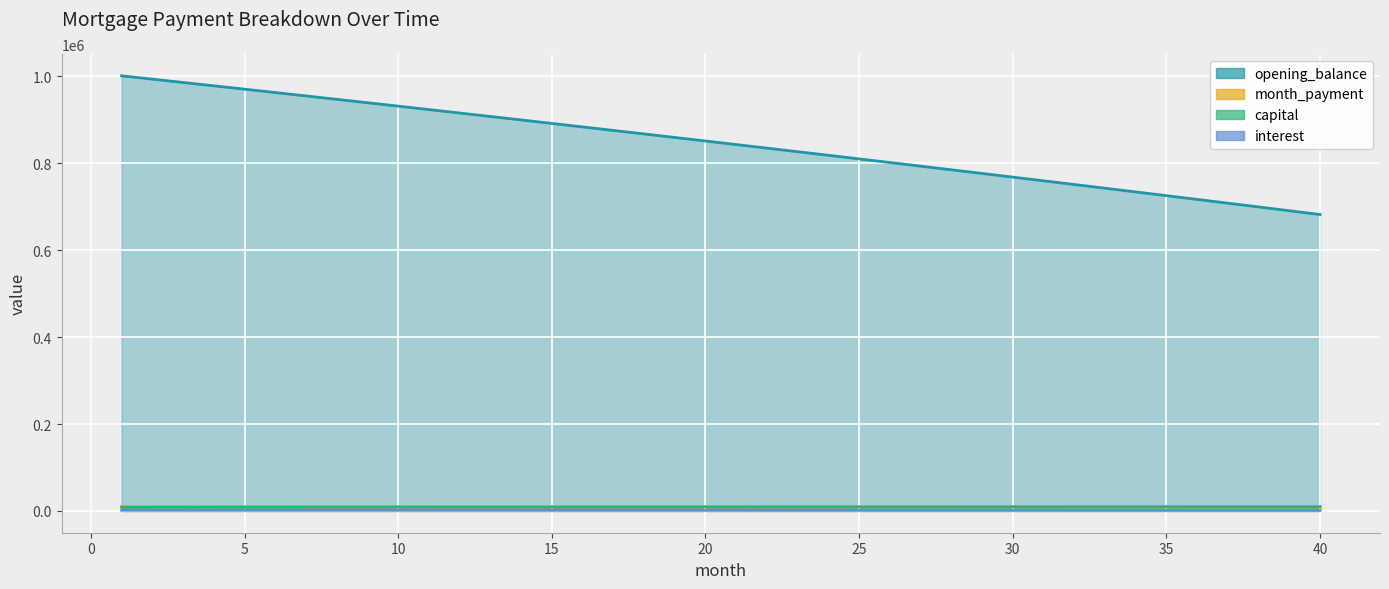

Count the number of categories in the chart.

40